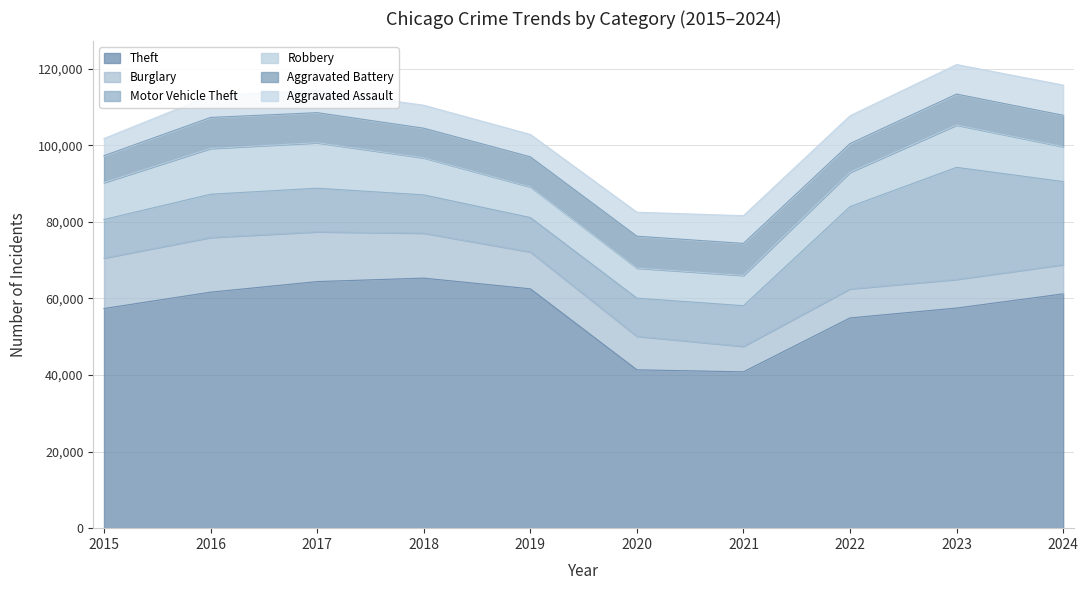

What is the value of the Robbery point at the 2nd from the left?

11960